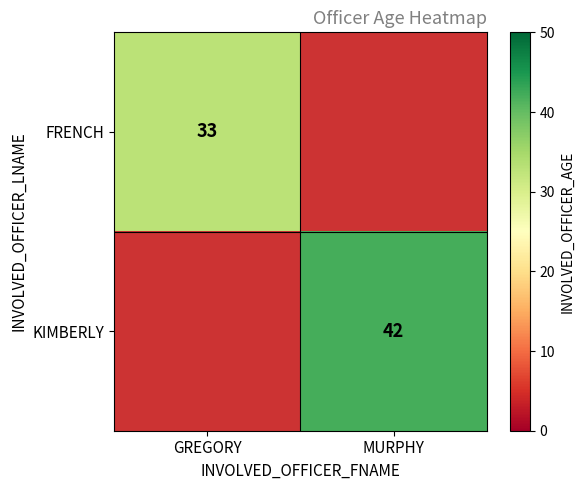

True or false: FRENCH has a value of 52 at GREGORY.

False